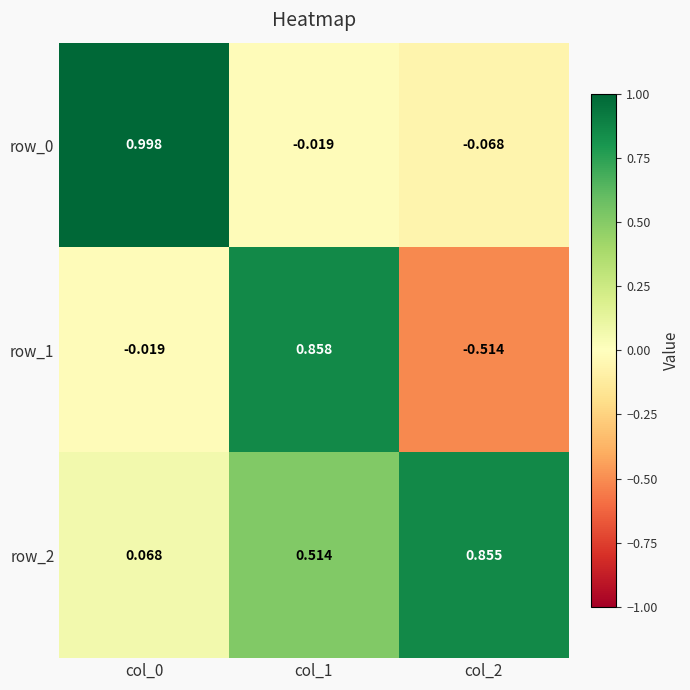

What is the approximate value of row_1 at col_2?

-0.5